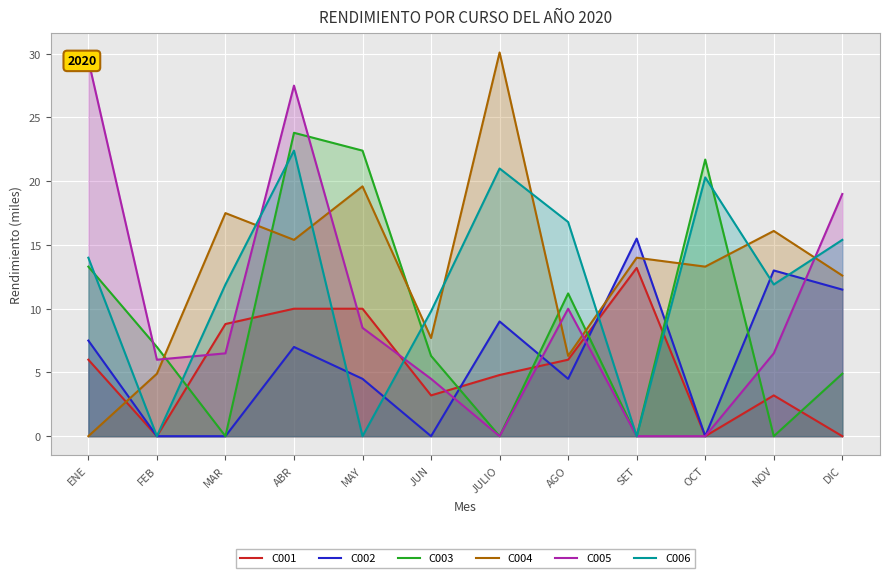

After their last crossing, which series has the higher values: C002 or C006?

C006